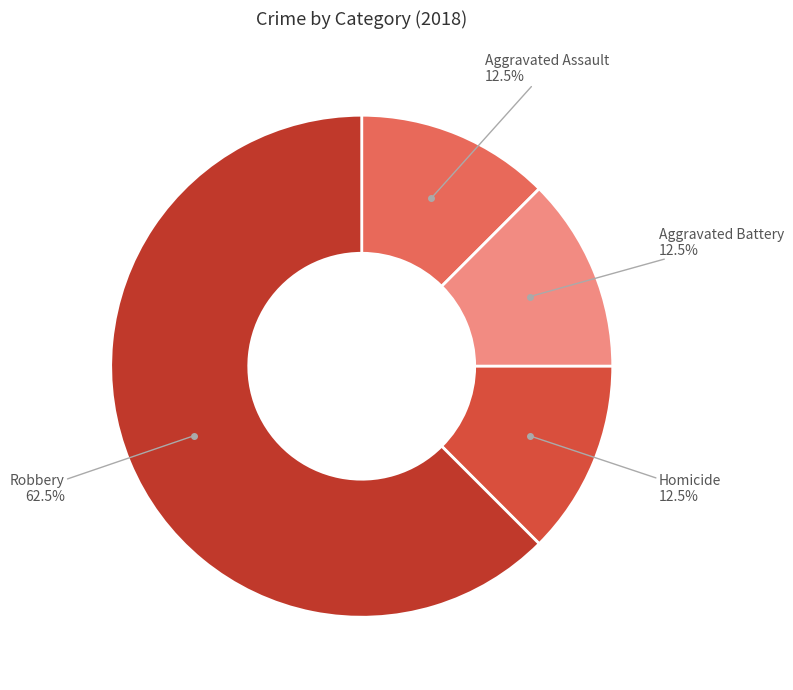

Does Aggravated Assault account for over 50% of the chart?

No